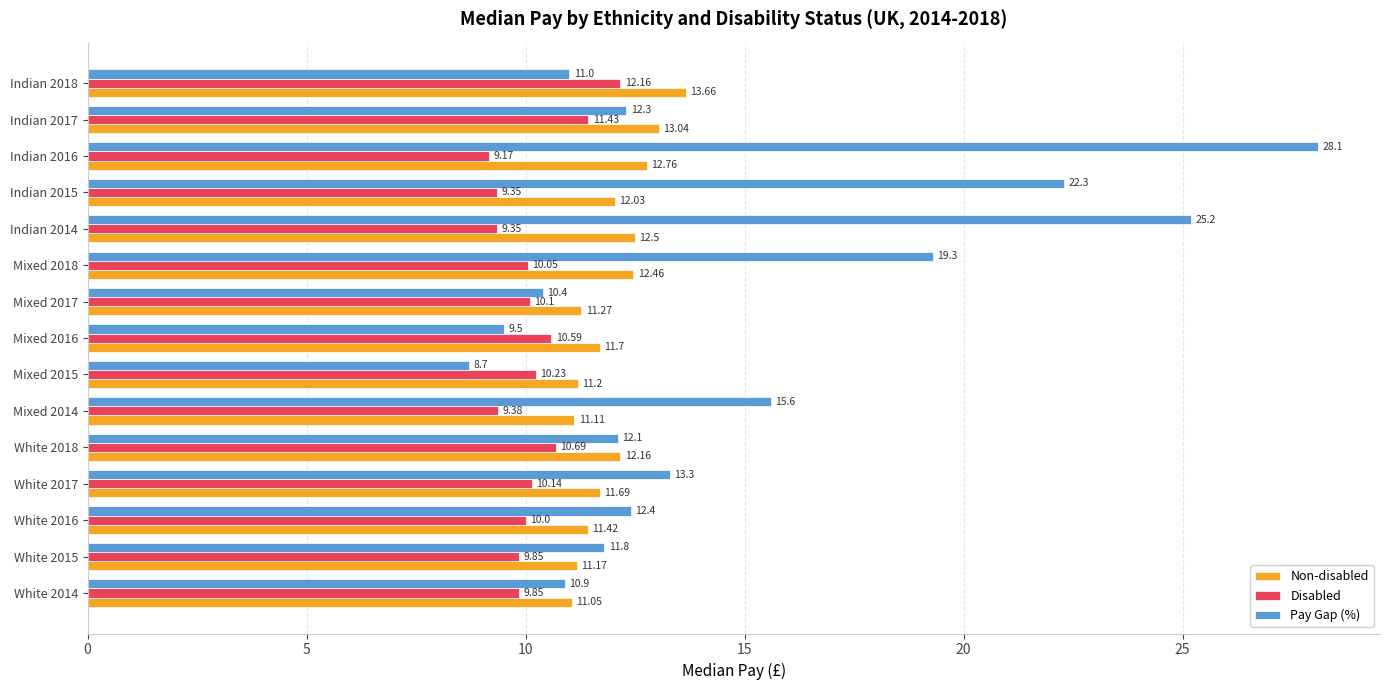

List the series in order of their peak value, highest first.

Pay Gap (%), Non-disabled, Disabled